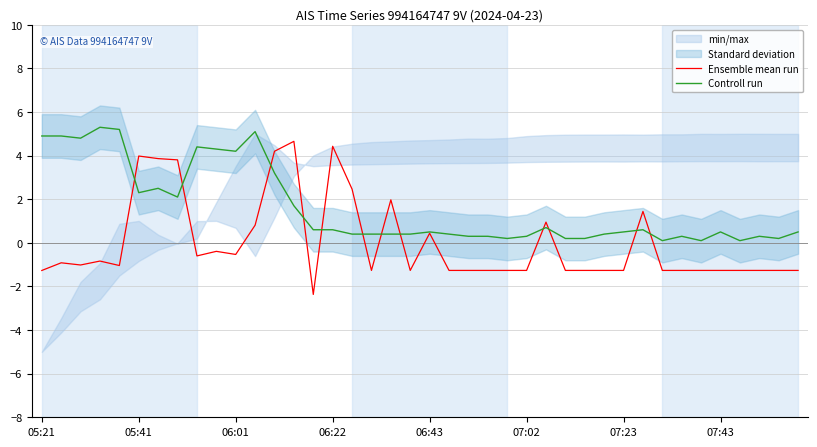

The value of Controll run at 37 is 0.3. True or false?

True